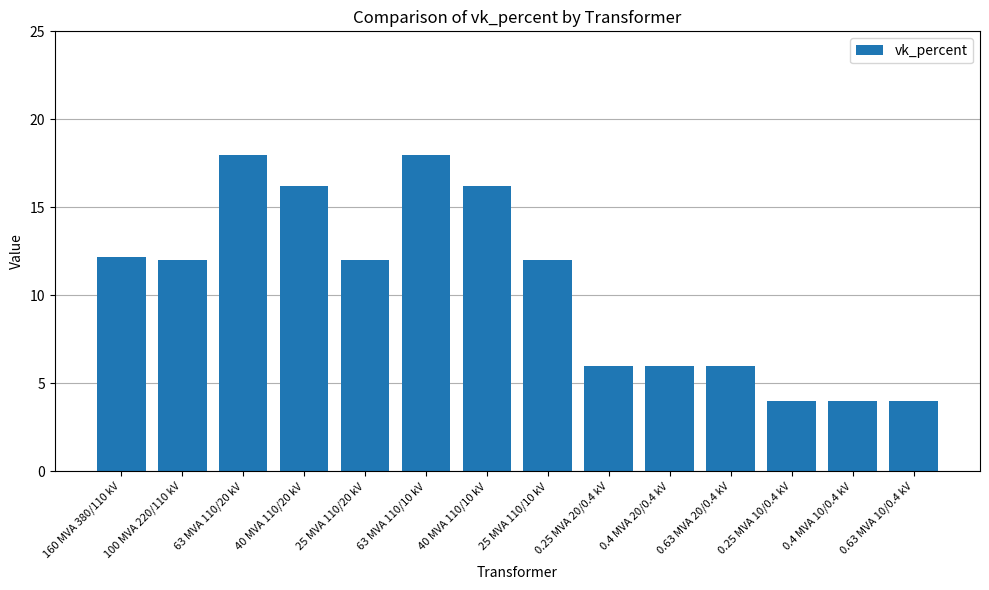

Does the chart contain stacked bars?

No